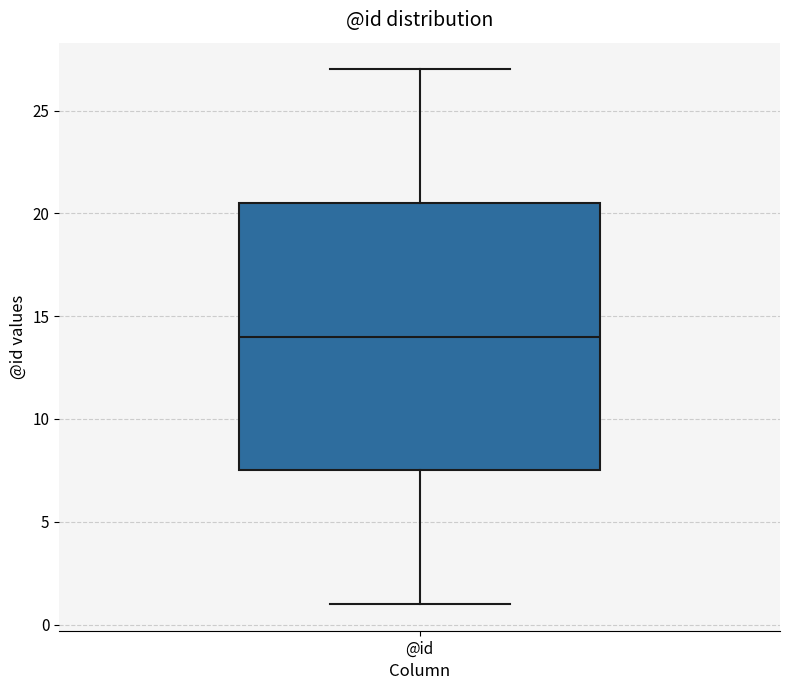

Transcribe this box plot: give where the median line is, the range the box spans, and where the two whiskers end, as read against the y-axis. The values are not printed on the chart, so give them approximately, as read against the axis.

median 14.0, box 7.5 to 20.5, whiskers 1.0 to 27.0